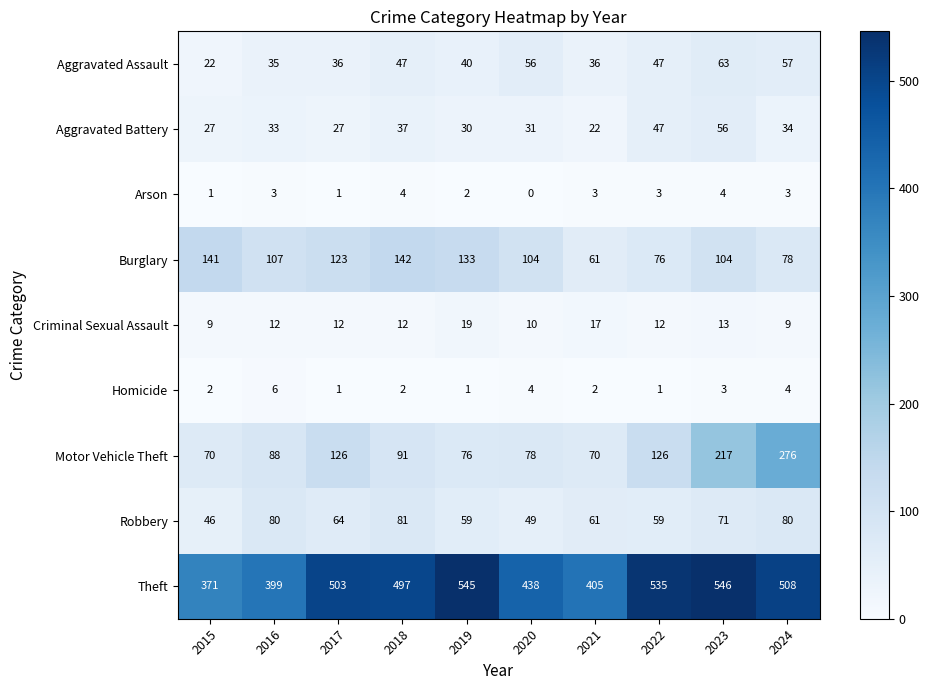

At how many categories does at least one series exceed 444?

6